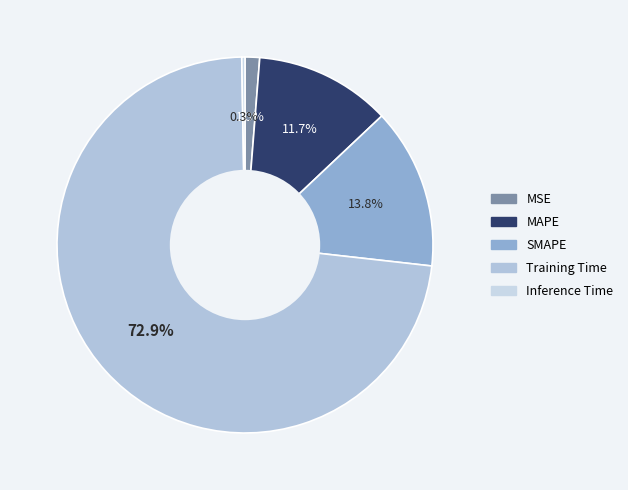

Which has a higher value, Inference Time or SMAPE?

SMAPE